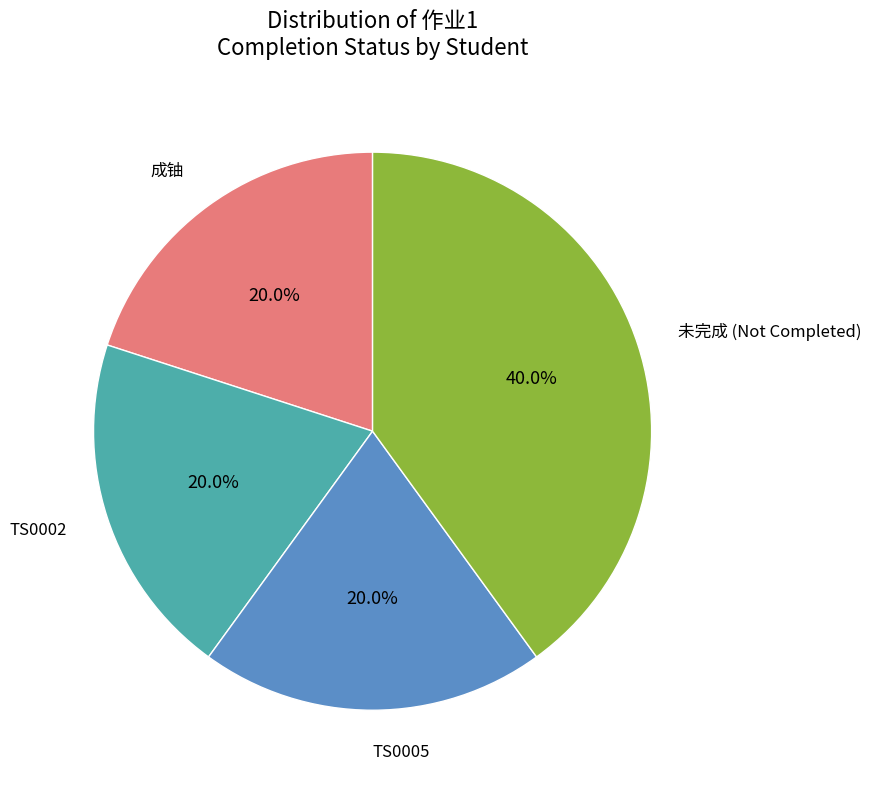

To the nearest percent, what is the difference between the largest and smallest slice percentages?

20%